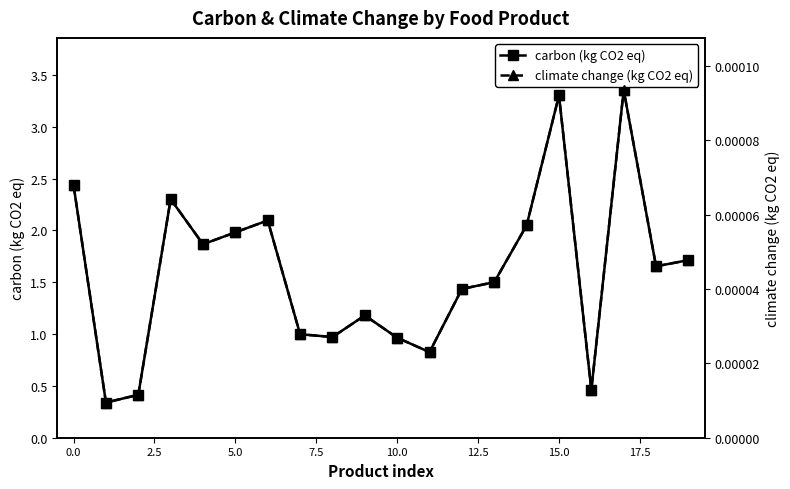

How many interior local peaks does the climate change (kg CO2 eq) series have?

5